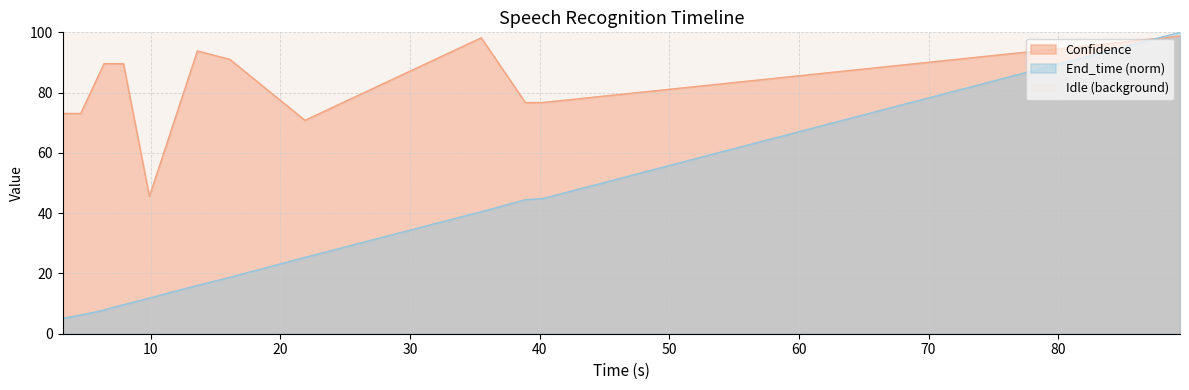

What is the sum of the Start_time values at rollerblades and walking?

24.9